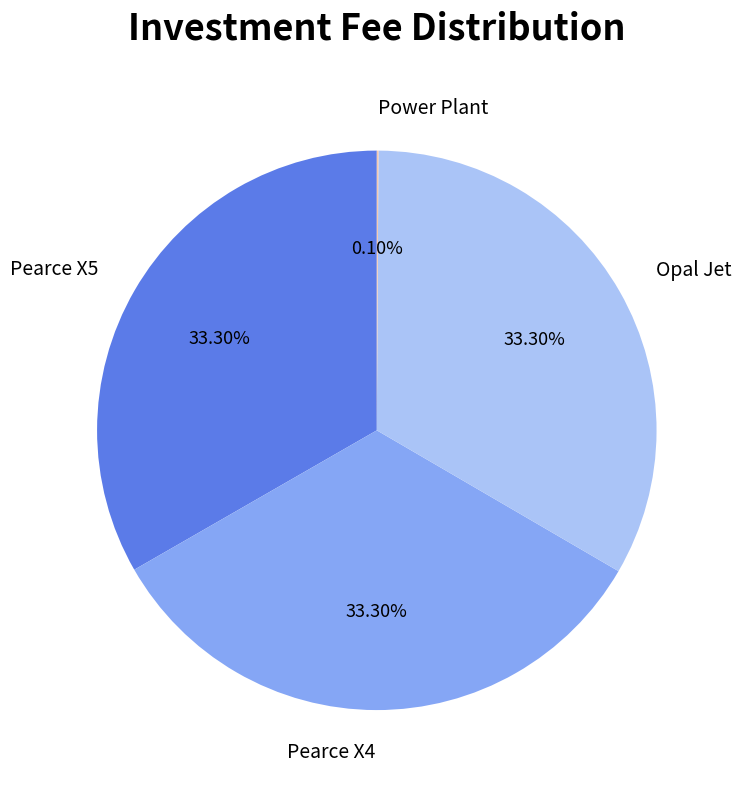

What percentage is the Pearce X4 slice, to the nearest percent?

33%